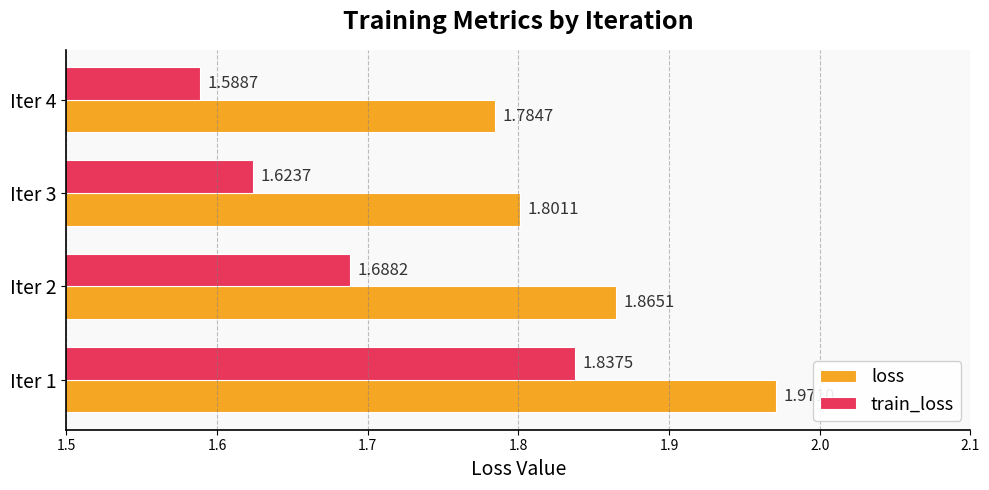

At which category is the sum across all series the highest?

Iter 1